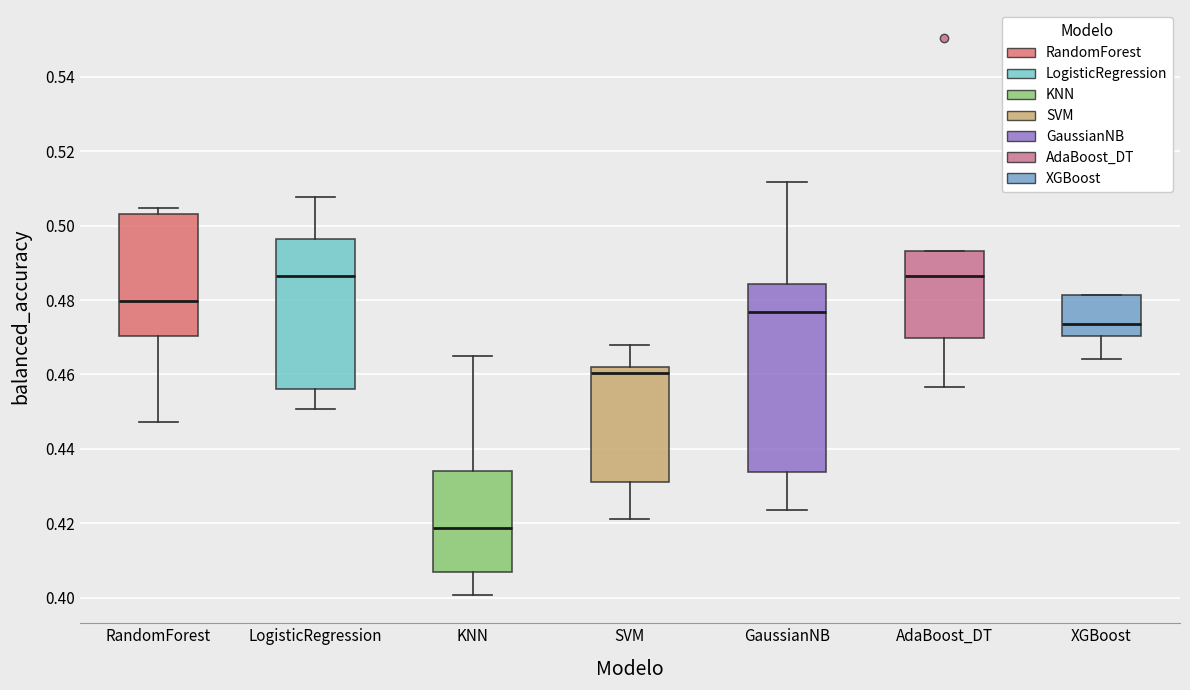

Reading left to right, transcribe this box plot: for each box, give where its median line is, the range the box spans, and where its two whiskers end, as read against the y-axis. The values are not printed on the chart, so give them approximately, as read against the axis.

RandomForest: median 0.480, box 0.470 to 0.504, whiskers 0.448 to 0.504 (just above the box's upper edge)
LogisticRegression: median 0.486, box 0.456 to 0.496, whiskers 0.450 to 0.508
KNN: median 0.418, box 0.406 to 0.434, whiskers 0.400 to 0.466
SVM: median 0.460, box 0.432 to 0.462, whiskers 0.422 to 0.468
GaussianNB: median 0.476, box 0.434 to 0.484, whiskers 0.424 to 0.512
AdaBoost_DT: median 0.486, box 0.470 to 0.494, whiskers 0.456 to 0.494
XGBoost: median 0.474, box 0.470 to 0.482, whiskers 0.464 to 0.482